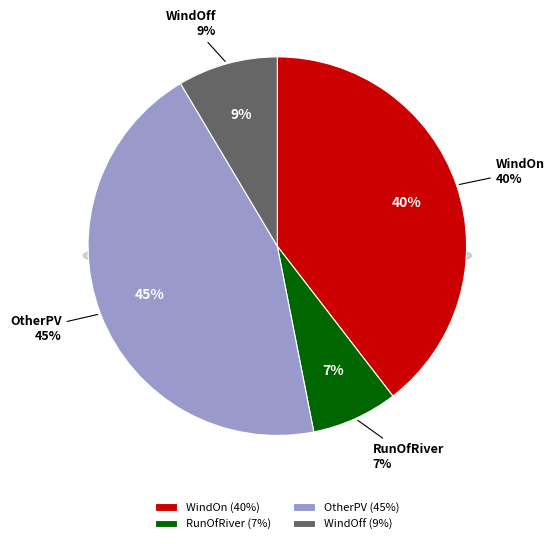

Count the number of slices in the pie.

4